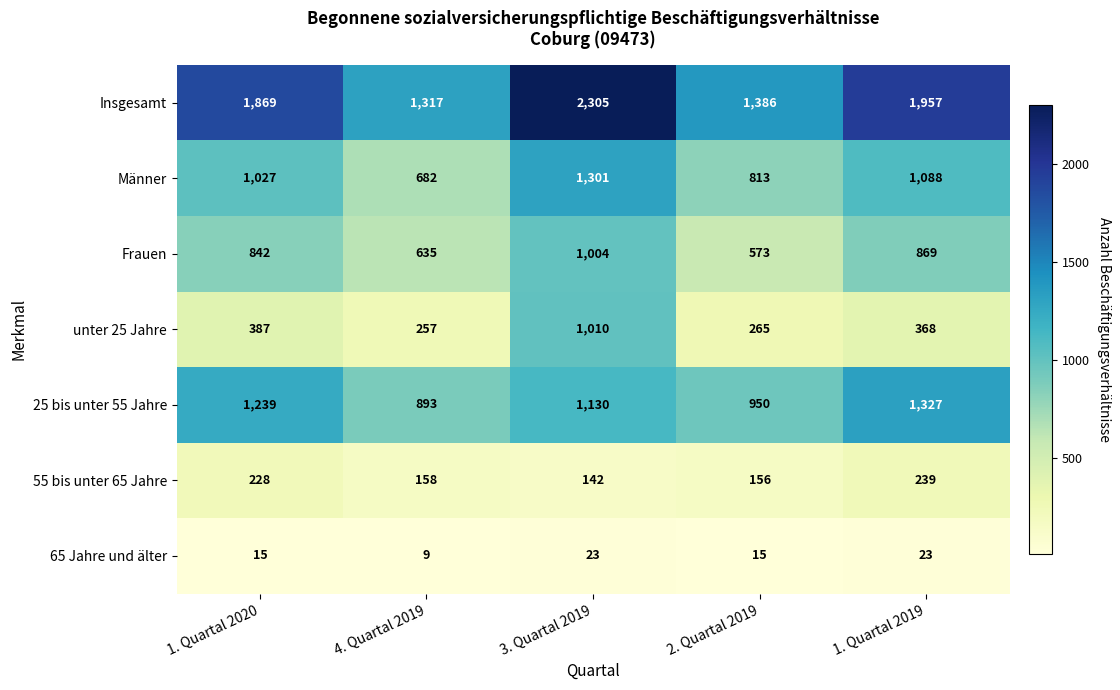

Between 2. Quartal 2019 and 1. Quartal 2019, which series saw the biggest shift?

Insgesamt